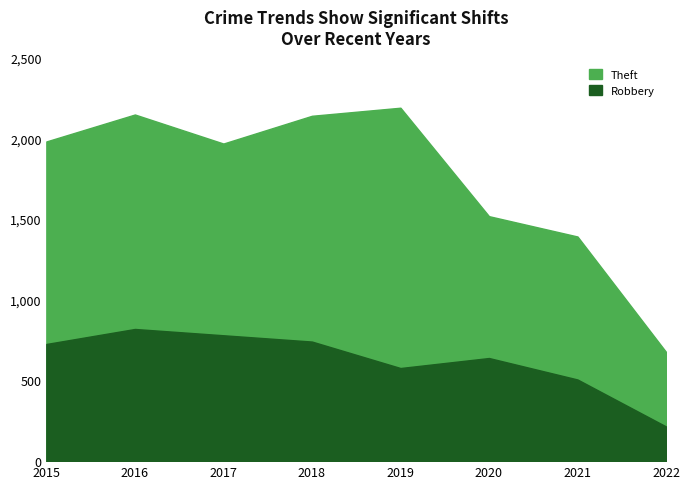

Reading left to right, transcribe all the data shown in this chart.

Theft: 2015=1981	2016=2148	2017=1968	2018=2140	2019=2190	2020=1518	2021=1392	2022=677
Robbery: 2015=726	2016=819	2017=780	2018=741	2019=577	2020=639	2021=506	2022=215